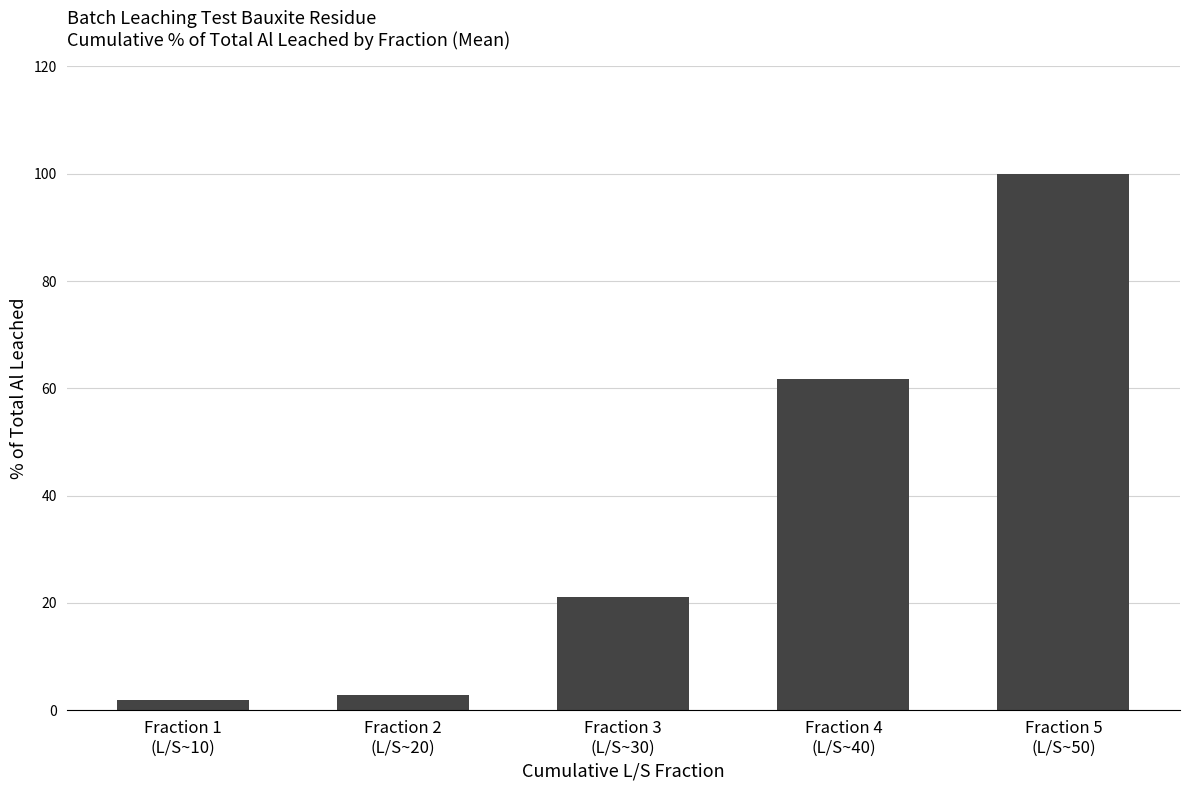

What is the difference between the values at Fraction 5
(L/S~50) and Fraction 2
(L/S~20)?

97.1